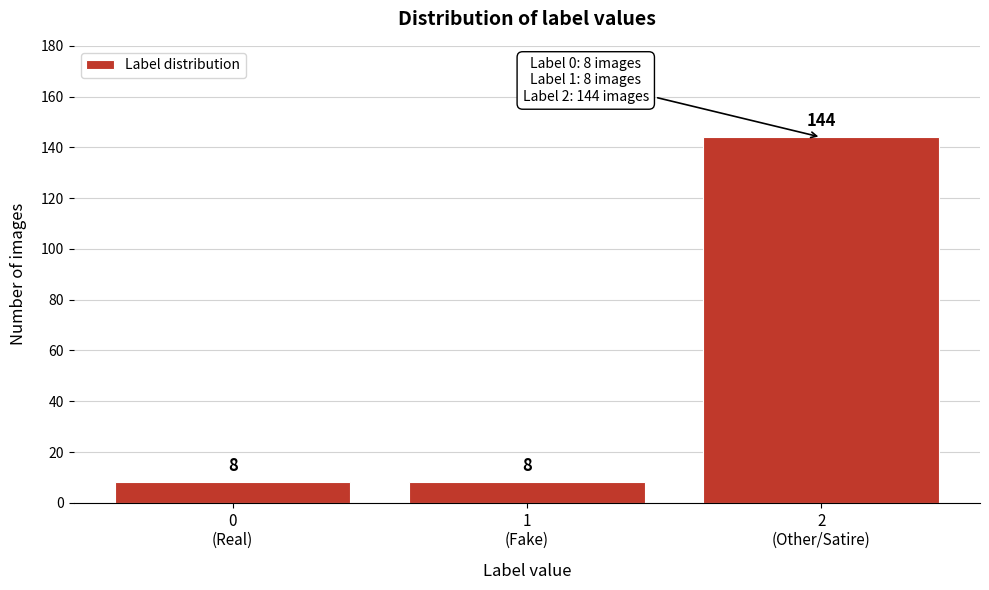

Reading left to right, extract all data points from this chart.

8	8	144